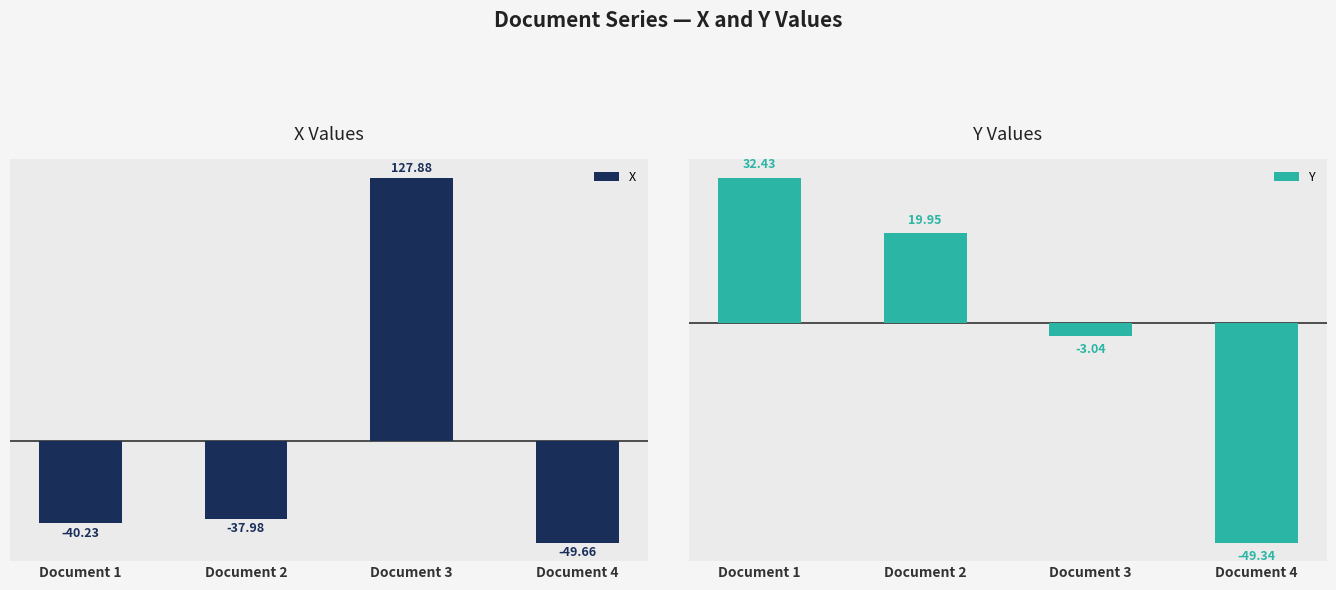

At which label does Y reach its minimum?

Document 4